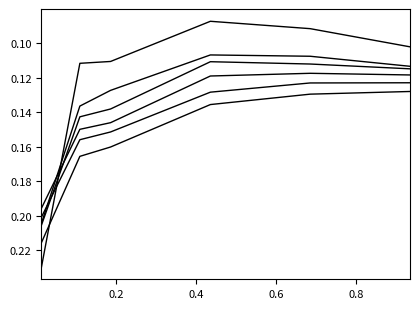

How many lines are shown in the chart?

6